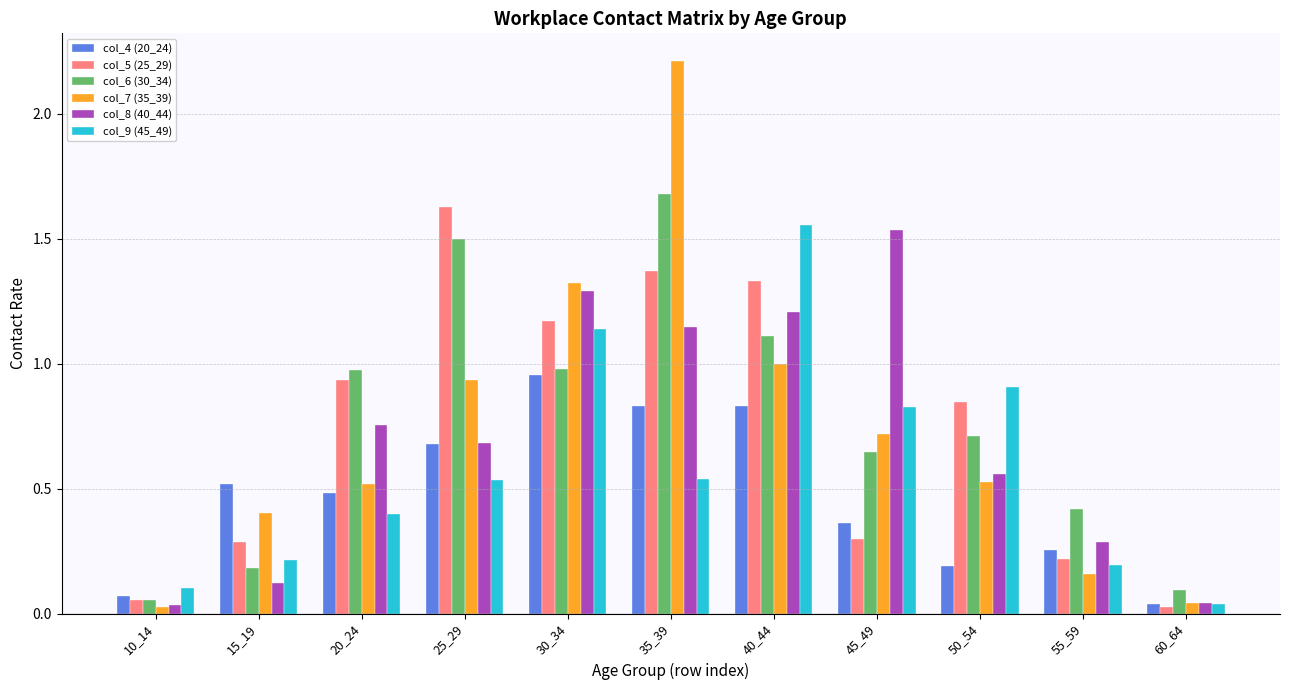

What is the value of the col_8 (40_44) bar at the 4th from the left?

0.7